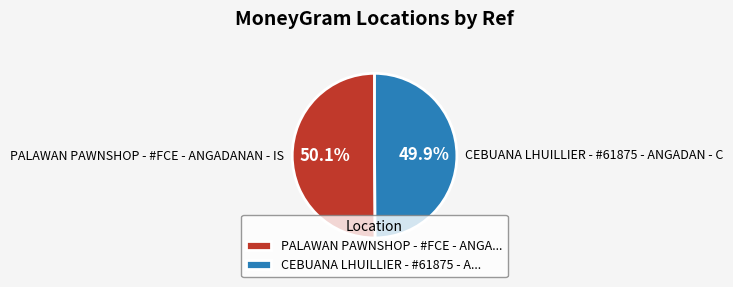

To the nearest percent, what portion does CEBUANA LHUILLIER - #61875 - ANGADAN - C represent?

50%